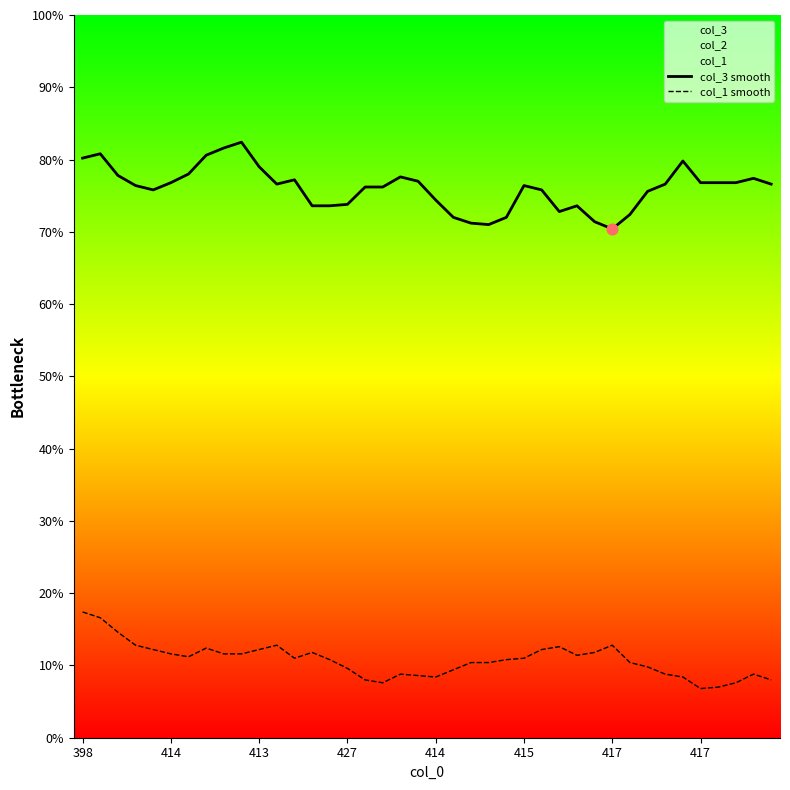

Which series reaches the minimum Y coordinate?

col_1 smooth